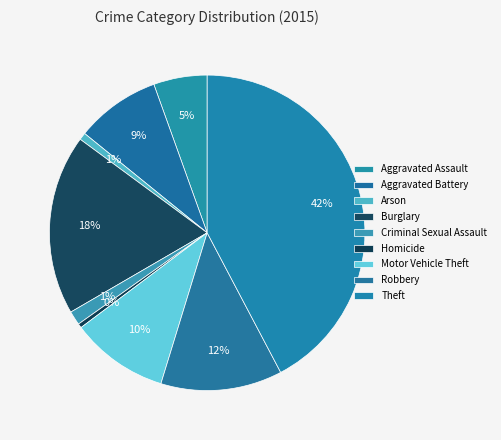

To the nearest percent, what is the average slice percentage?

11%